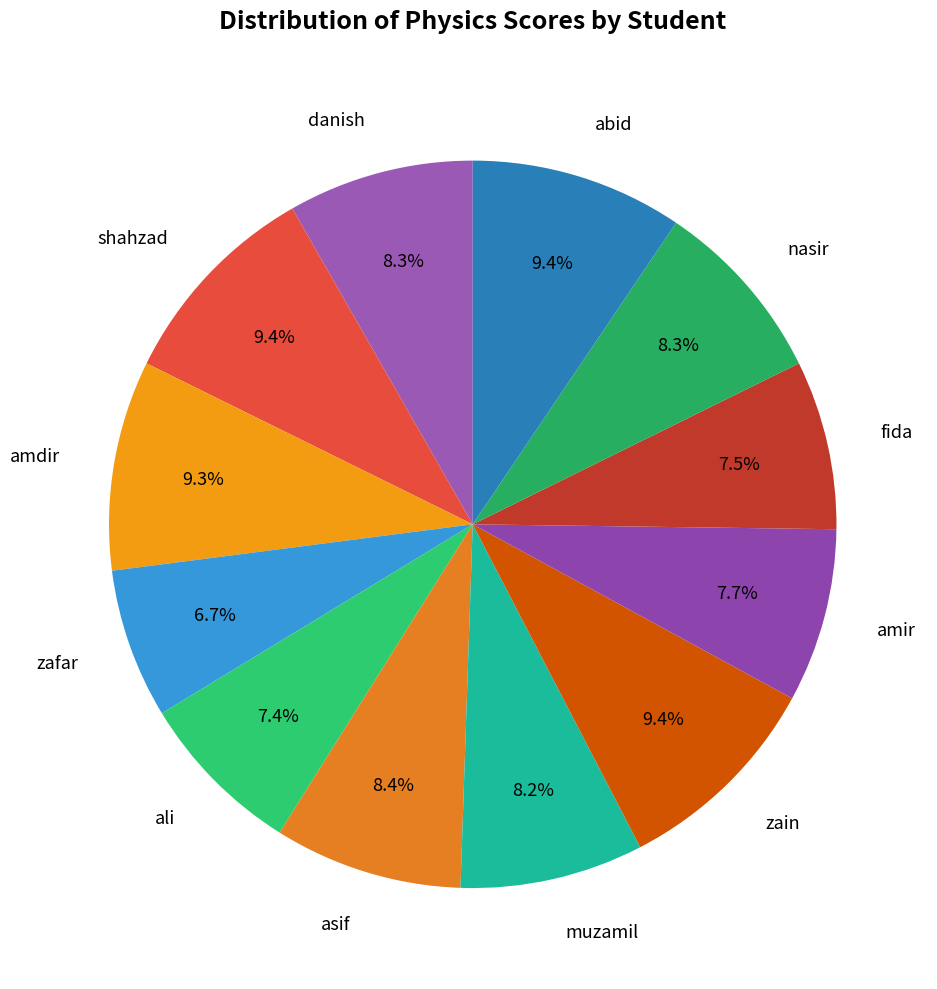

How many segments does this pie chart have?

12